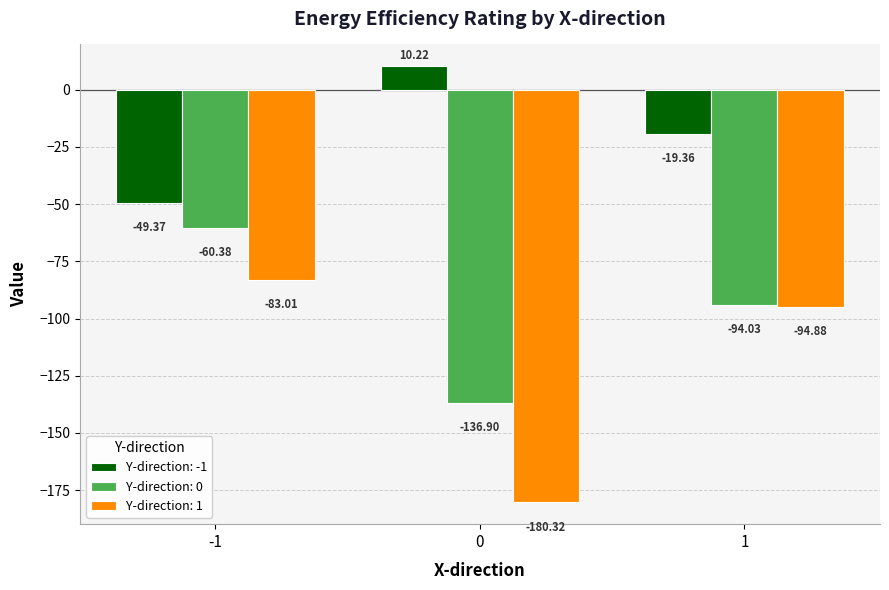

Which series has the largest total across all categories?

Y-direction: -1